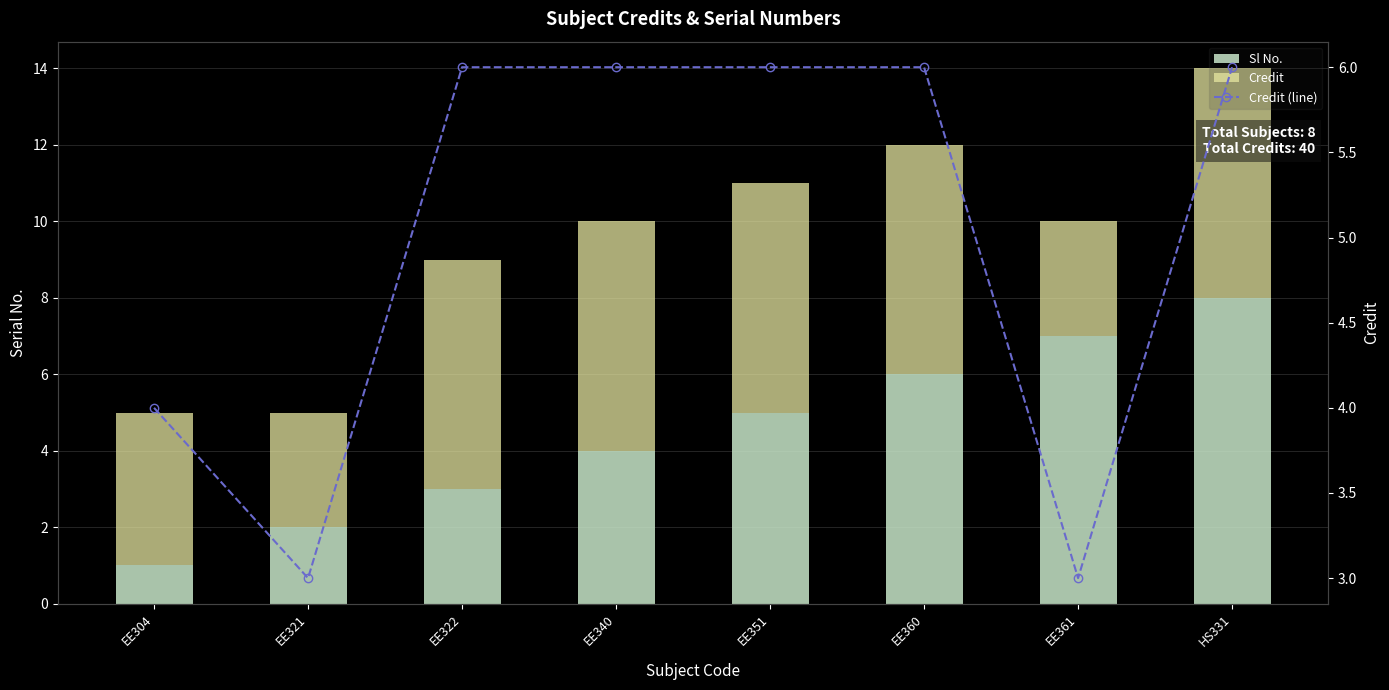

What is the difference between the second highest and second lowest values in the Sl No. series?

5